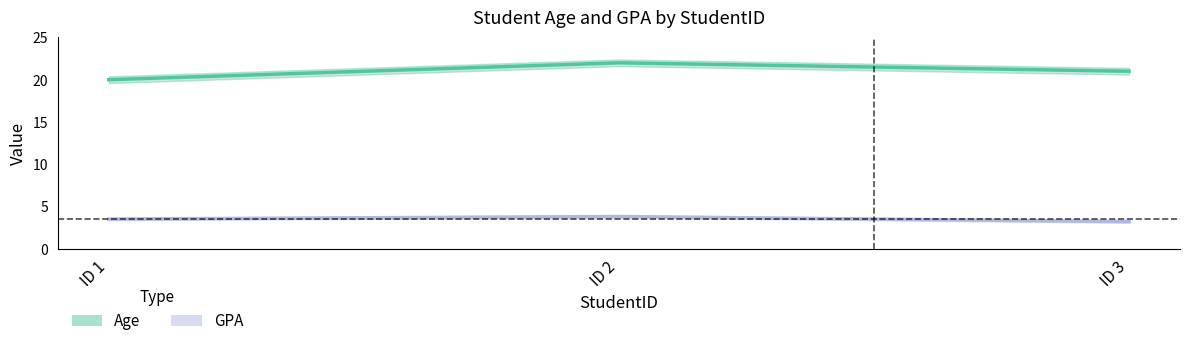

Rank the series at ID 3 from lowest to highest value.

GPA, Age